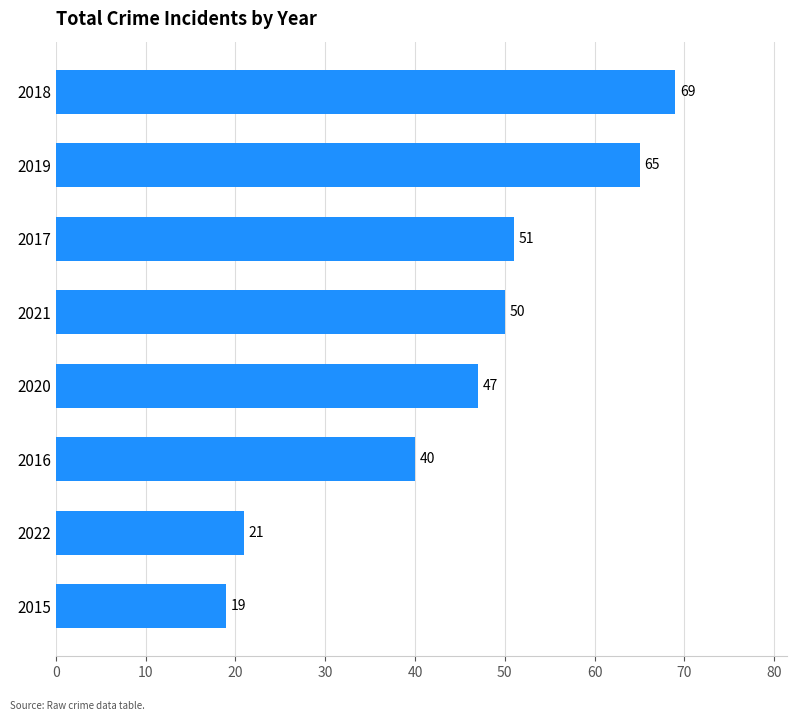

Between 2022 and 2015, which is larger?

2022